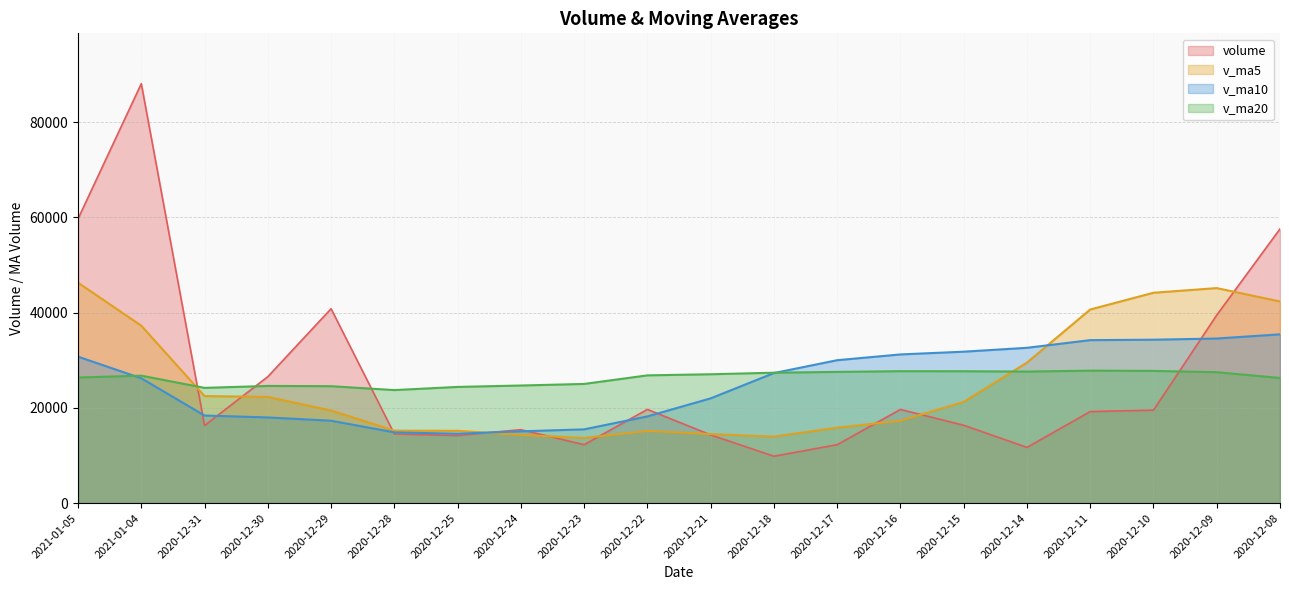

What are all the series names shown in the legend?

volume, v_ma5, v_ma10, v_ma20